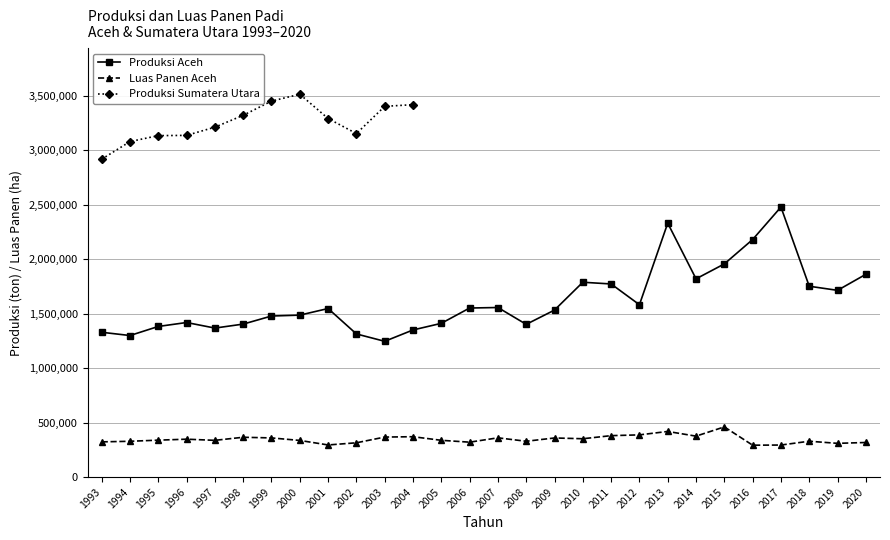

Is it true that the value at 2020 is 920023?

False